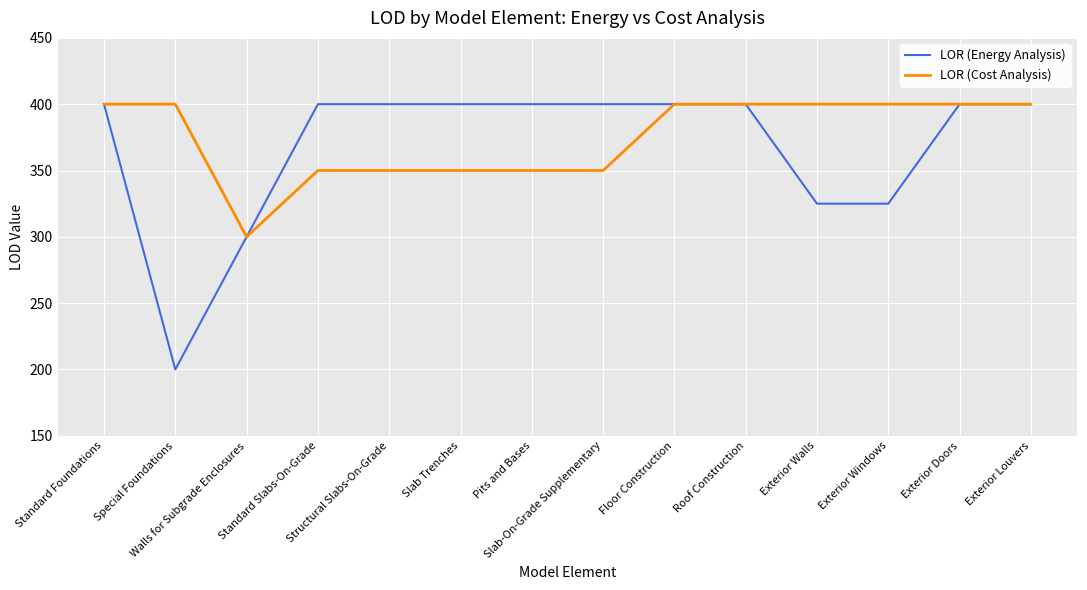

Which series has the largest range (max minus min)?

LOR (Energy Analysis)